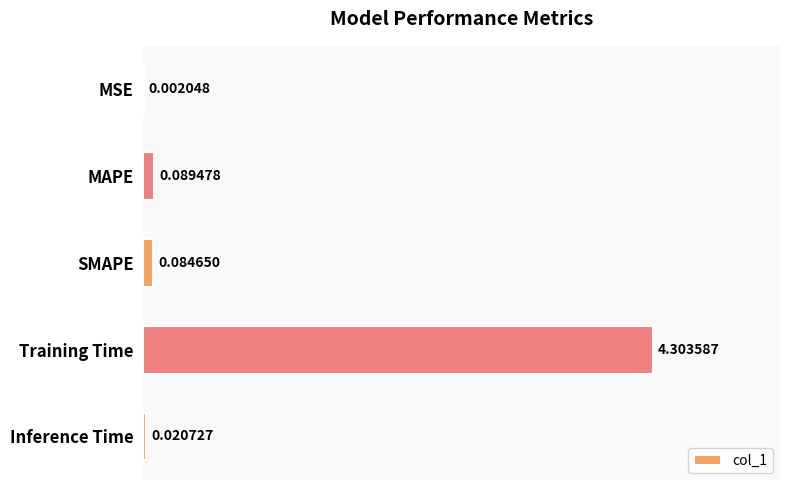

At which label is the value closest to 2?

MAPE